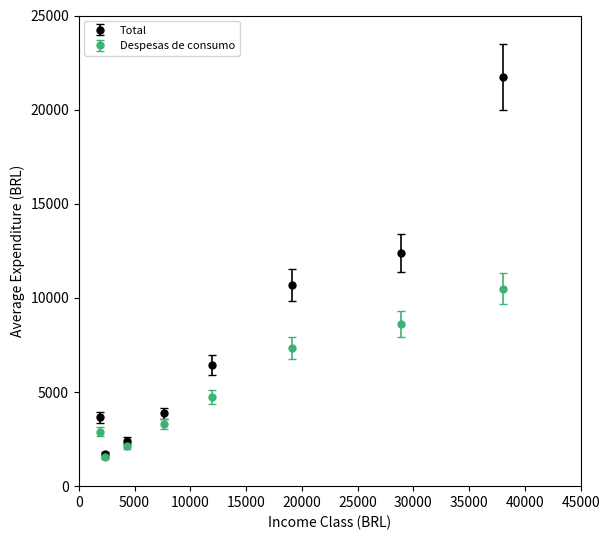

Which series has the widest spread of values?

Total